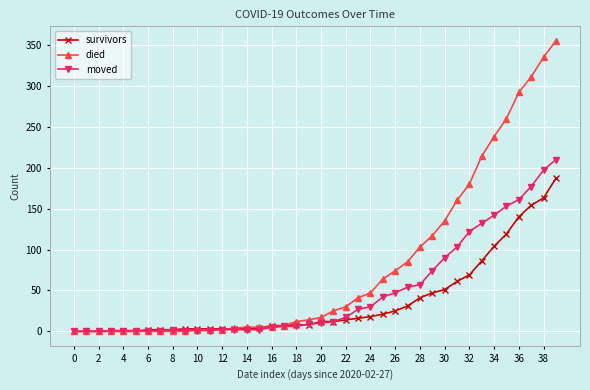

What is the value of the died point at the 26th from the left?

64